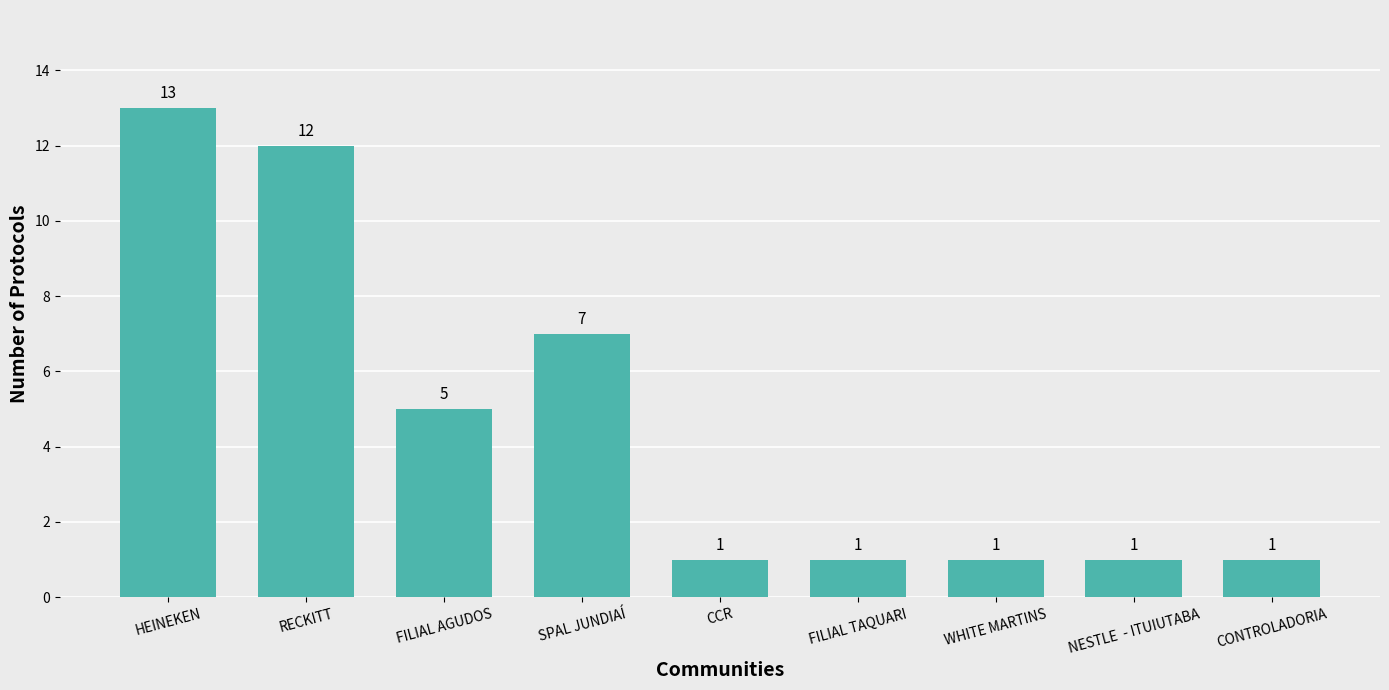

The chart shows a value of 12 at RECKITT. True or false?

True